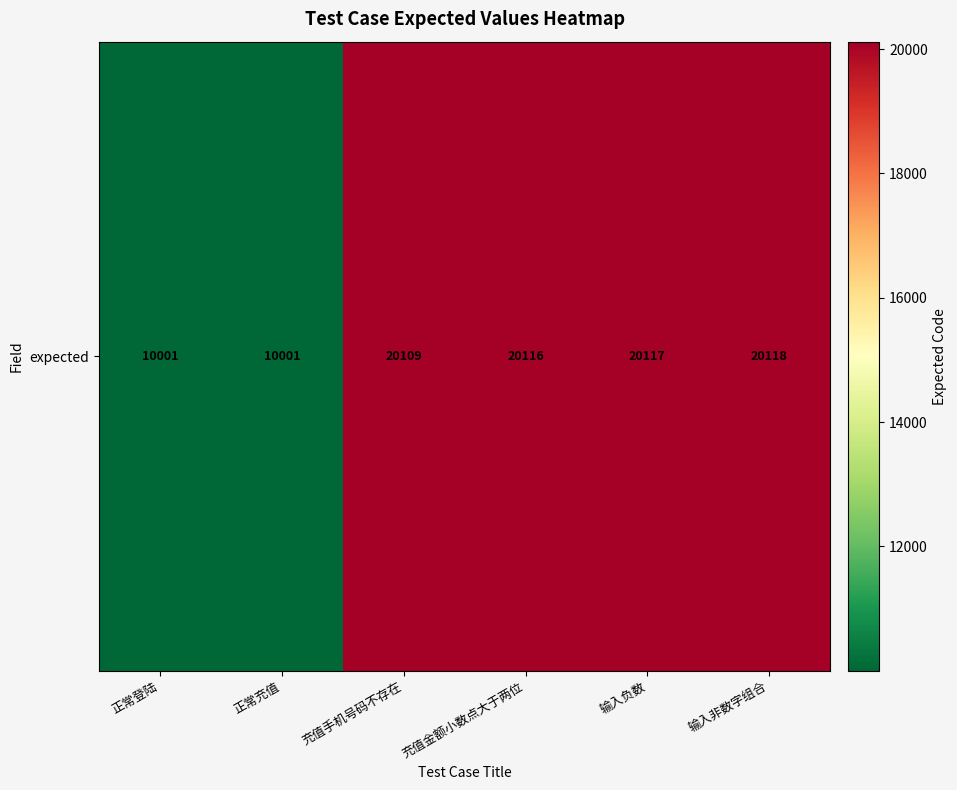

Reading left to right, extract all data points from this chart.

10001	10001	20109	20116	20117	20118